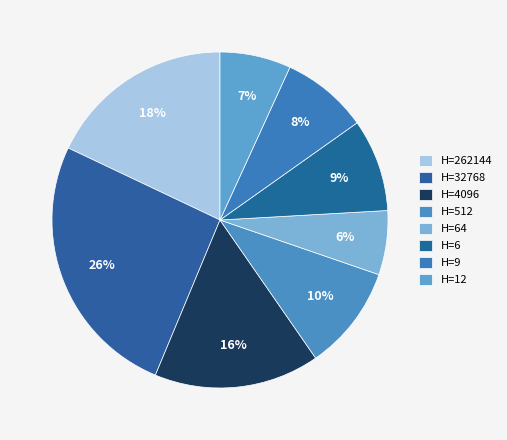

How many slices are in this pie chart?

8